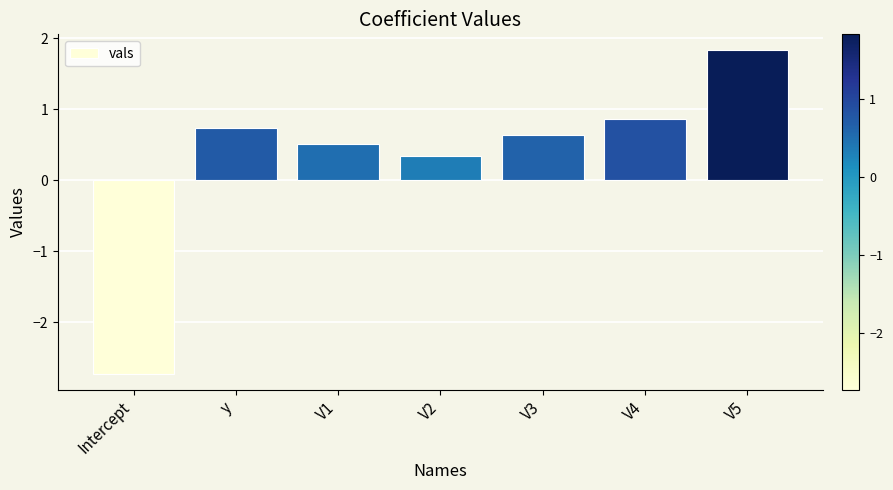

The chart shows a value of -2.7 at Intercept. True or false?

True